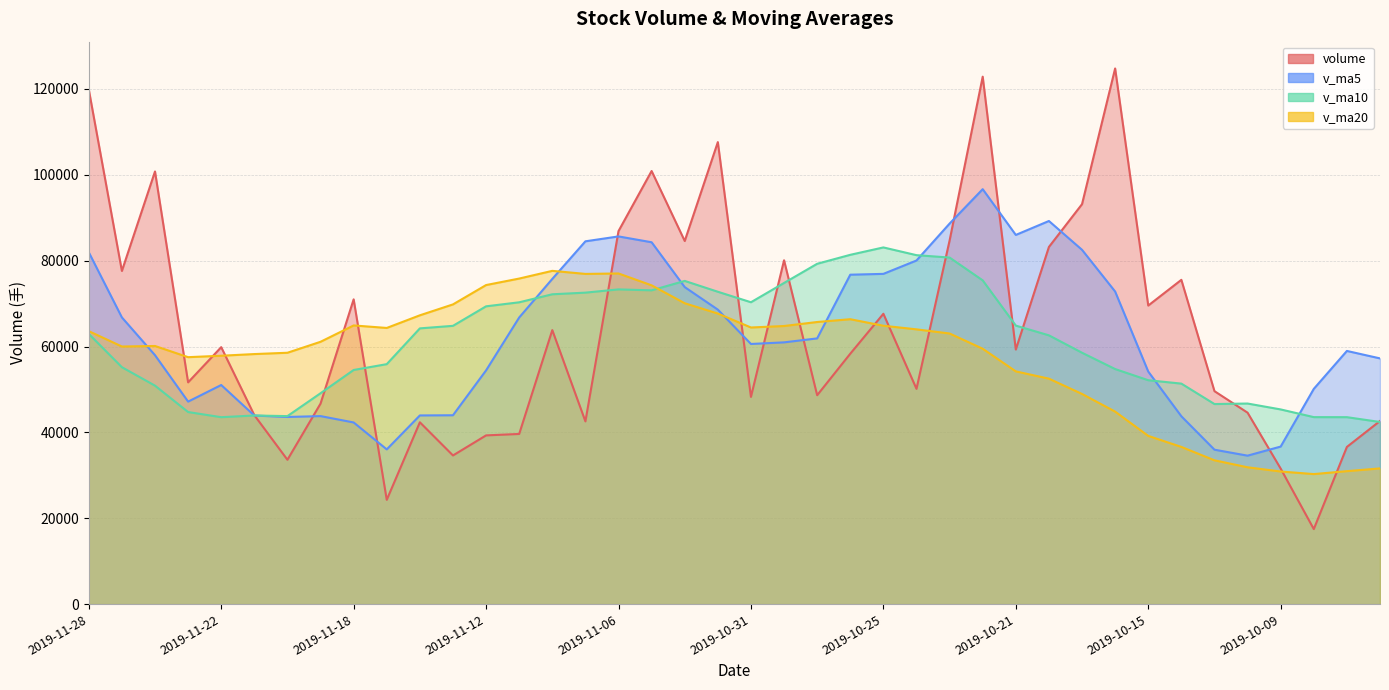

What is the sum of all volume values?

2560223.9